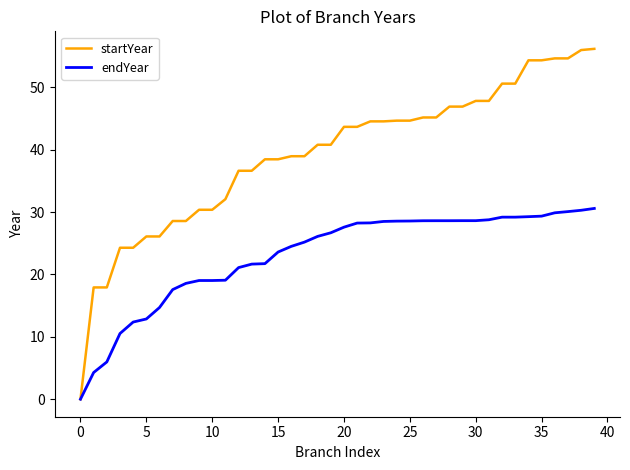

Does the chart display data point markers on the line(s)?

No